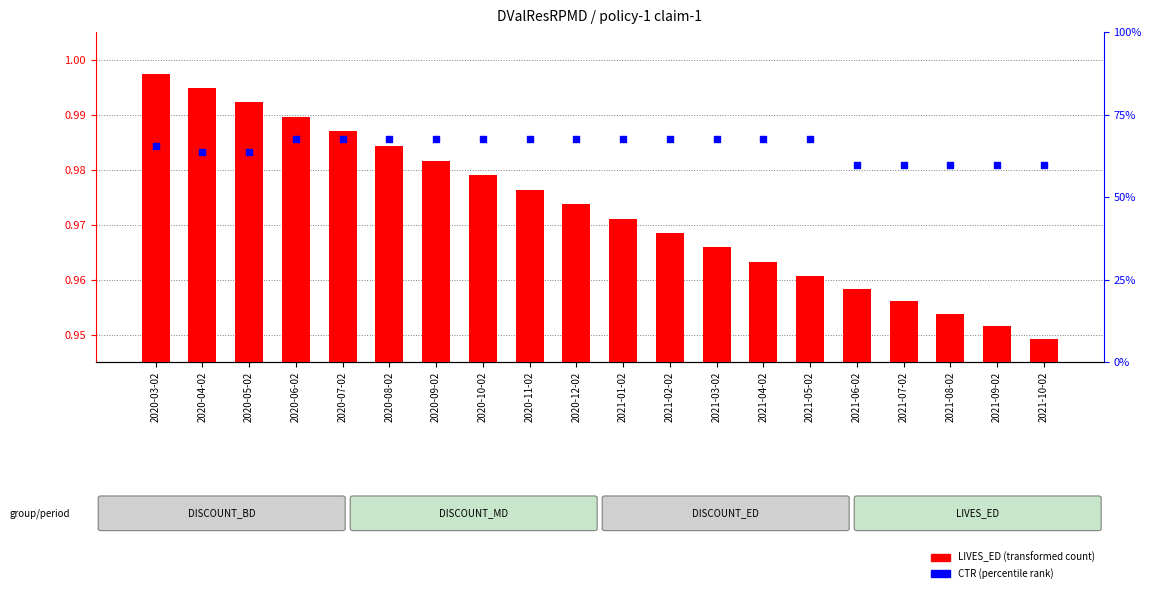

Which series has the widest spread of Y values?

LIVES_ED